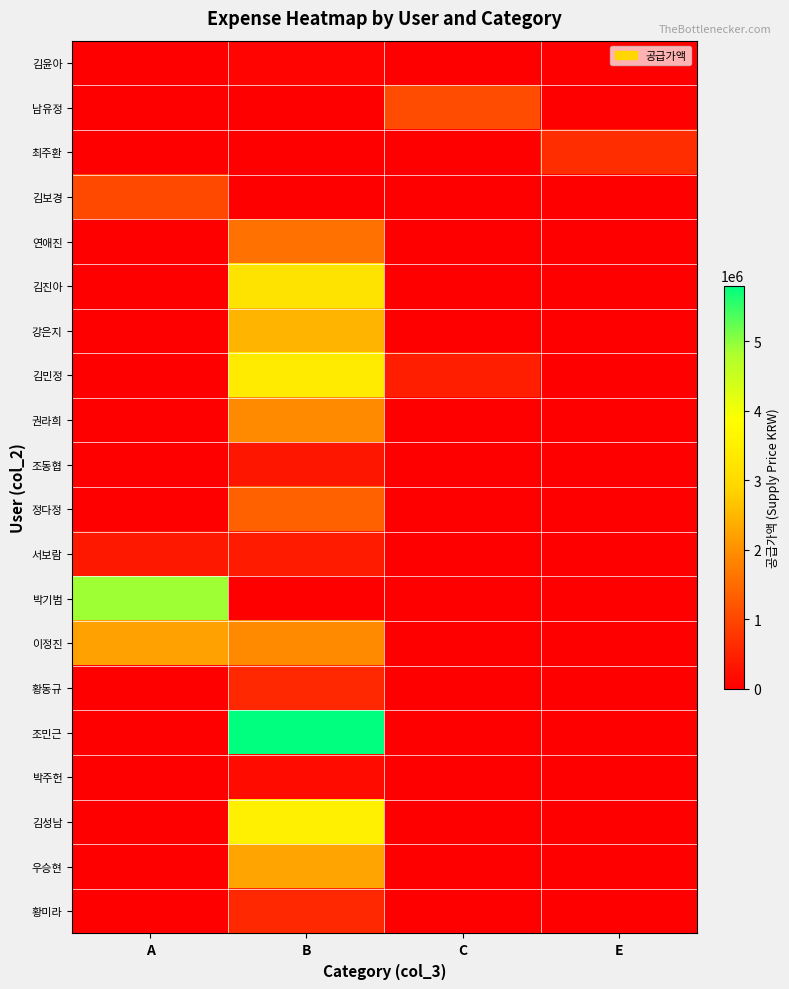

Reading left to right, transcribe all the data shown in this chart.

김윤아: A=0	B=70000	C=0	E=0
남유정: A=0	B=0	C=1077273	E=0
최주환: A=0	B=0	C=0	E=638900
김보경: A=1036700	B=0	C=0	E=0
연애진: A=0	B=1573000	C=0	E=0
김진아: A=0	B=3200000	C=0	E=0
강은지: A=0	B=2467000	C=0	E=0
김민정: A=0	B=3392000	C=432000	E=0
권라희: A=0	B=1911000	C=0	E=0
조동협: A=0	B=325000	C=0	E=0
정다정: A=0	B=1337000	C=0	E=0
서보람: A=360000	B=390000	C=0	E=0
박기범: A=4900000	B=0	C=0	E=0
이정진: A=2200000	B=1906000	C=0	E=0
황동규: A=0	B=570000	C=0	E=0
조민근: A=0	B=5796991	C=0	E=0
박주헌: A=0	B=180000	C=0	E=0
김성남: A=0	B=3478000	C=0	E=0
우승현: A=0	B=2246000	C=0	E=0
황미라: A=0	B=576000	C=0	E=0